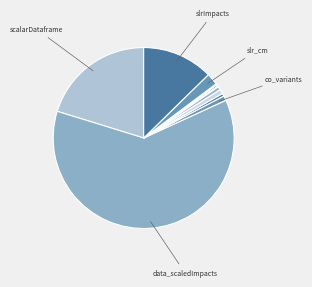

Rank the categories by value from lowest to highest.

co_modelTypes, co_econMultipliers, co_inputScenarioInfo, co_regions, co_models, co_impactYears, co_scalarInfo, co_impactTypes, co_variants, slr_cm, slrImpacts, scalarDataframe, data_scaledImpacts